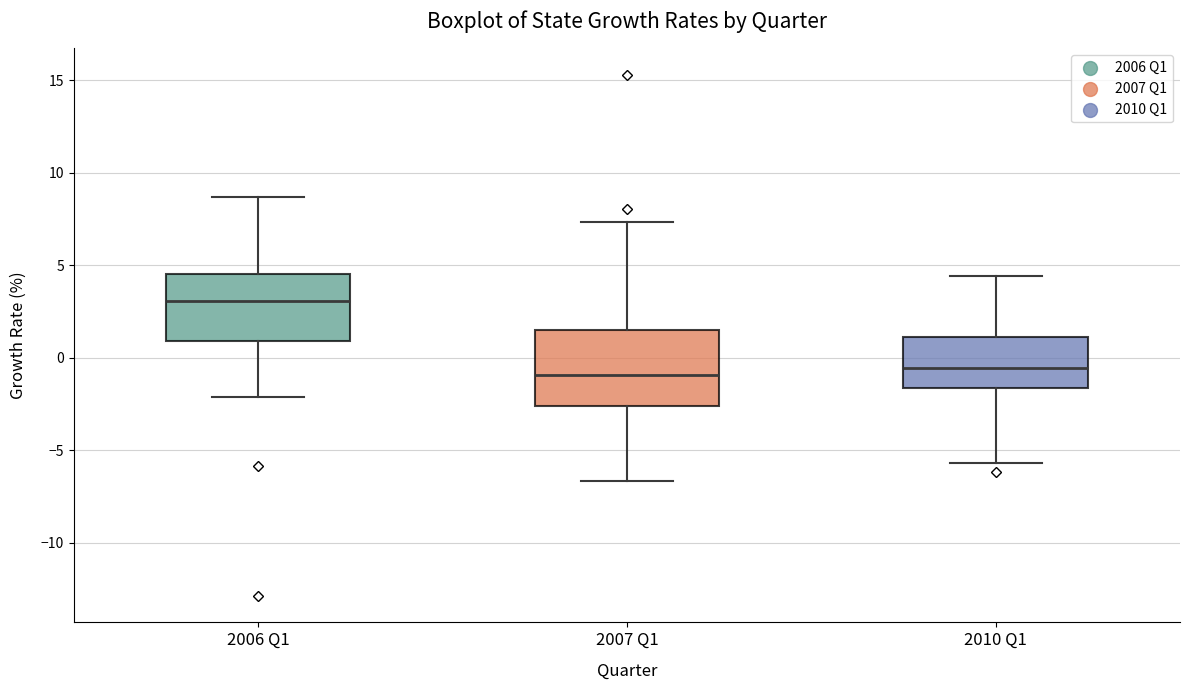

Reading left to right, transcribe this box plot: for each box, give where its median line is, the range the box spans, and where its two whiskers end, as read against the y-axis. The values are not printed on the chart, so give them approximately, as read against the axis.

2006 Q1: median 3.0, box 1.0 to 4.5, whiskers -2.0 to 8.5
2007 Q1: median -1.0, box -2.5 to 1.5, whiskers -6.5 to 7.5
2010 Q1: median -0.5, box -1.5 to 1.0, whiskers -5.5 to 4.5